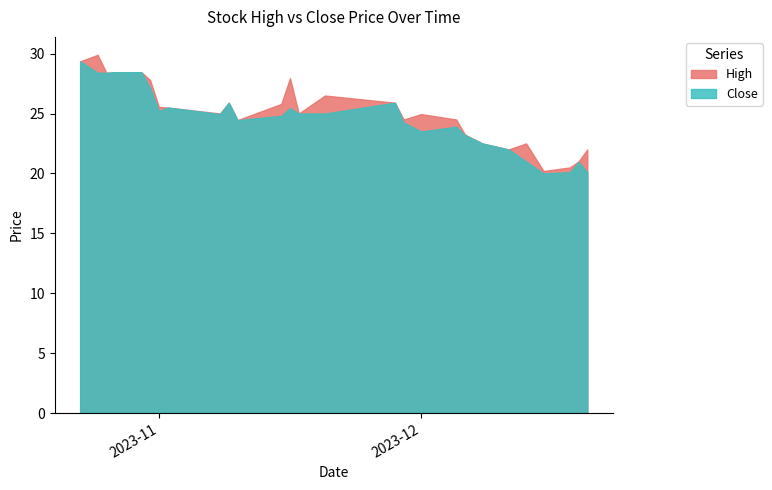

The High series shows 25.5 at 2023-11-02. True or false?

True